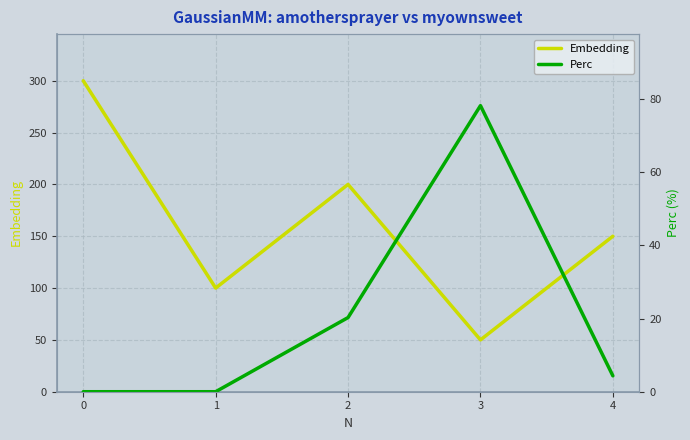

Which series has the widest spread of values?

Embedding